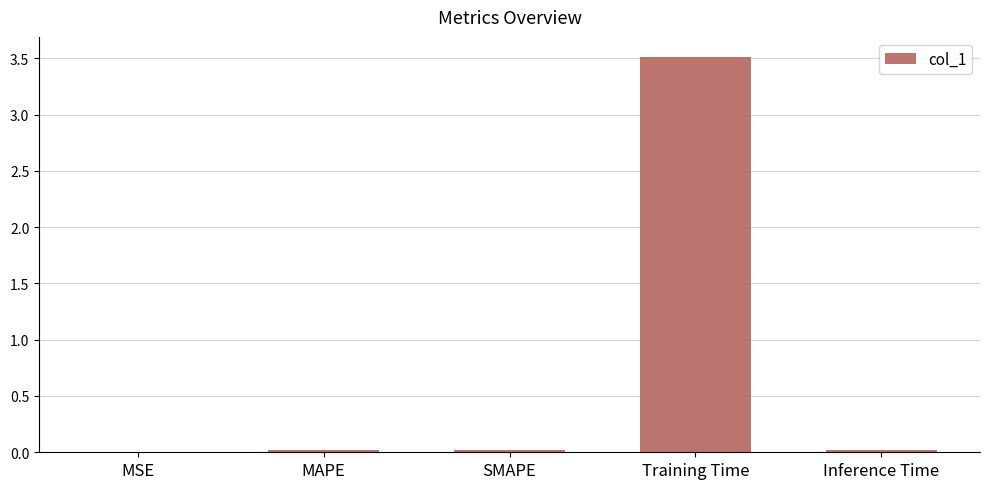

Which has a higher value, Training Time or Inference Time?

Training Time